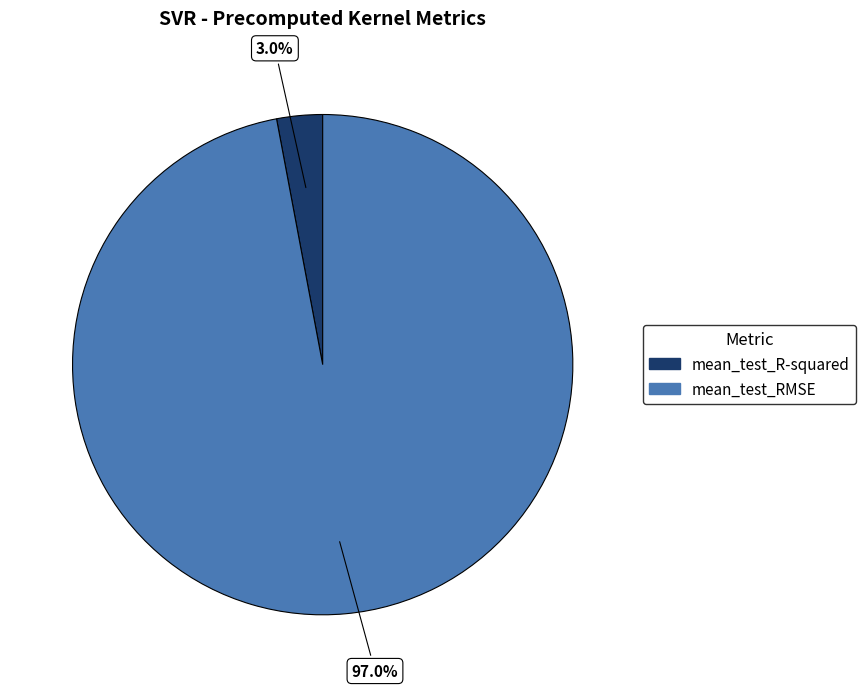

Which has a higher value, mean_test_RMSE or mean_test_R-squared?

mean_test_RMSE